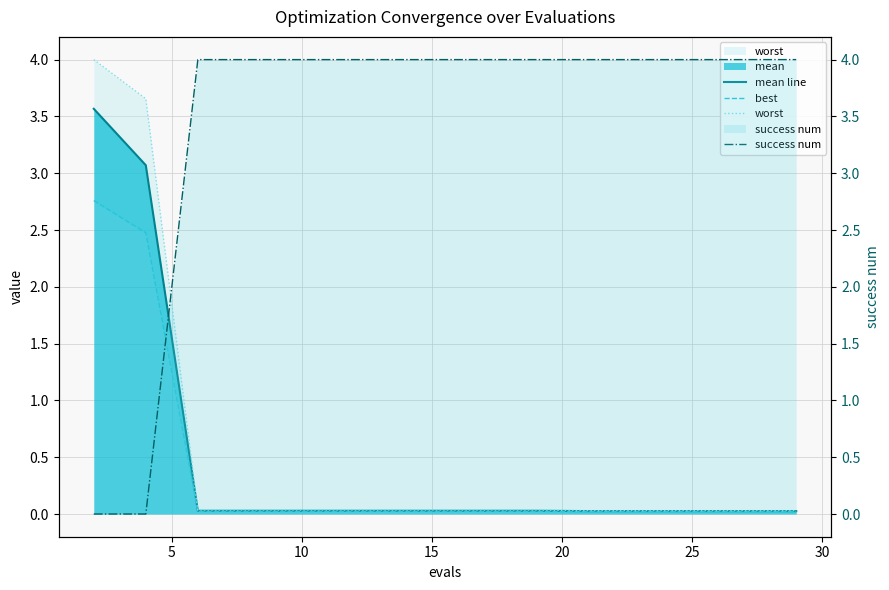

True or false: success num has more than 0 interior local peaks.

False